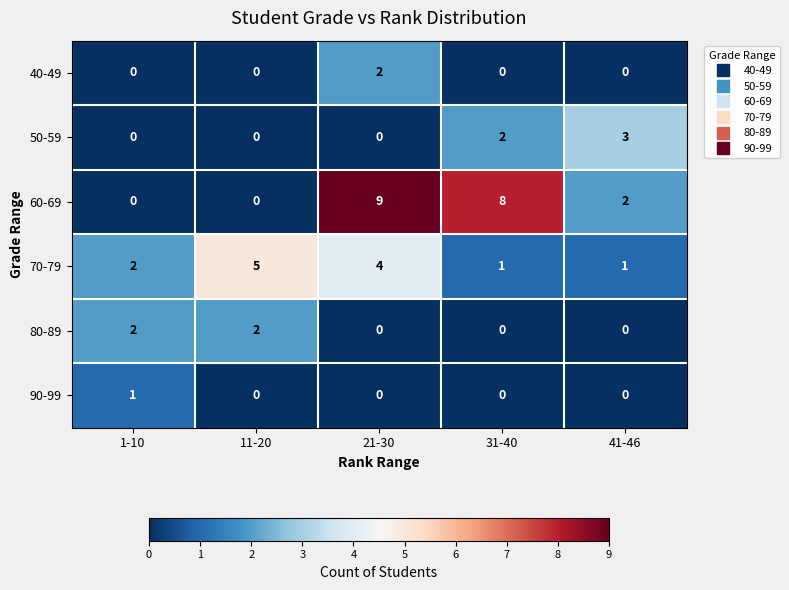

At which category is the sum across all series the highest?

21-30